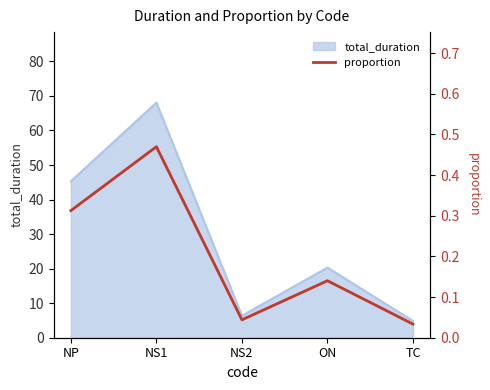

The value of total_duration at NS1 is 68.1. True or false?

True